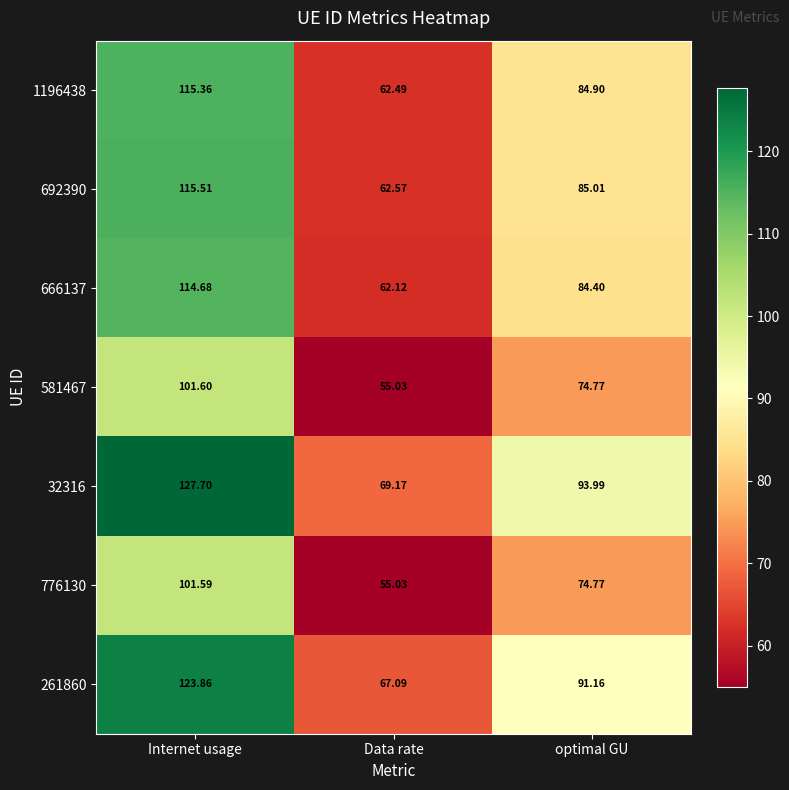

Where is 32316 nearest to the value 98?

optimal GU